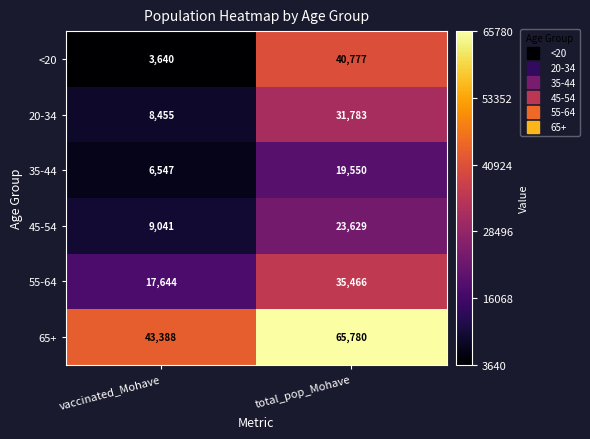

At how many categories does at least one series exceed 39668?

2